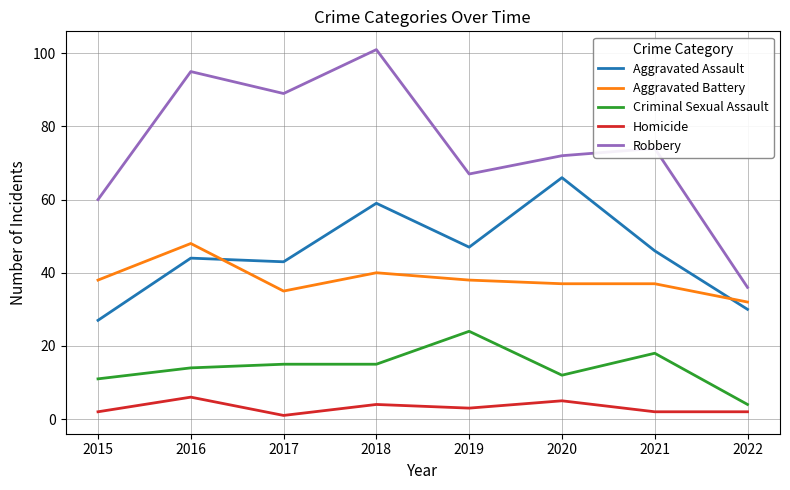

Read the Homicide value at 2020.

5